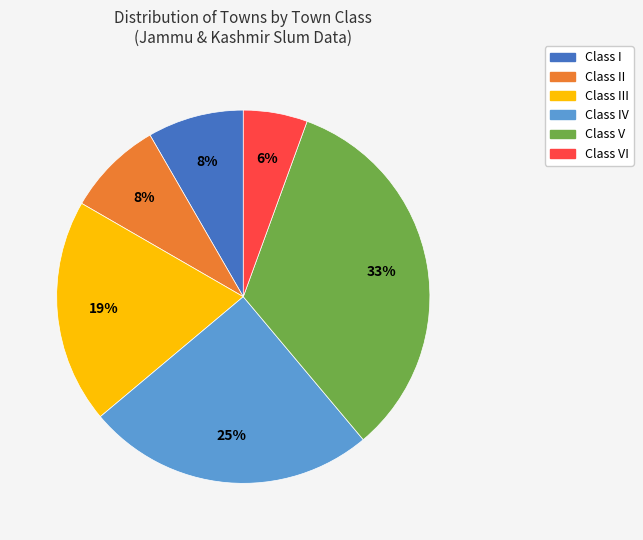

Does any single category account for the majority?

No